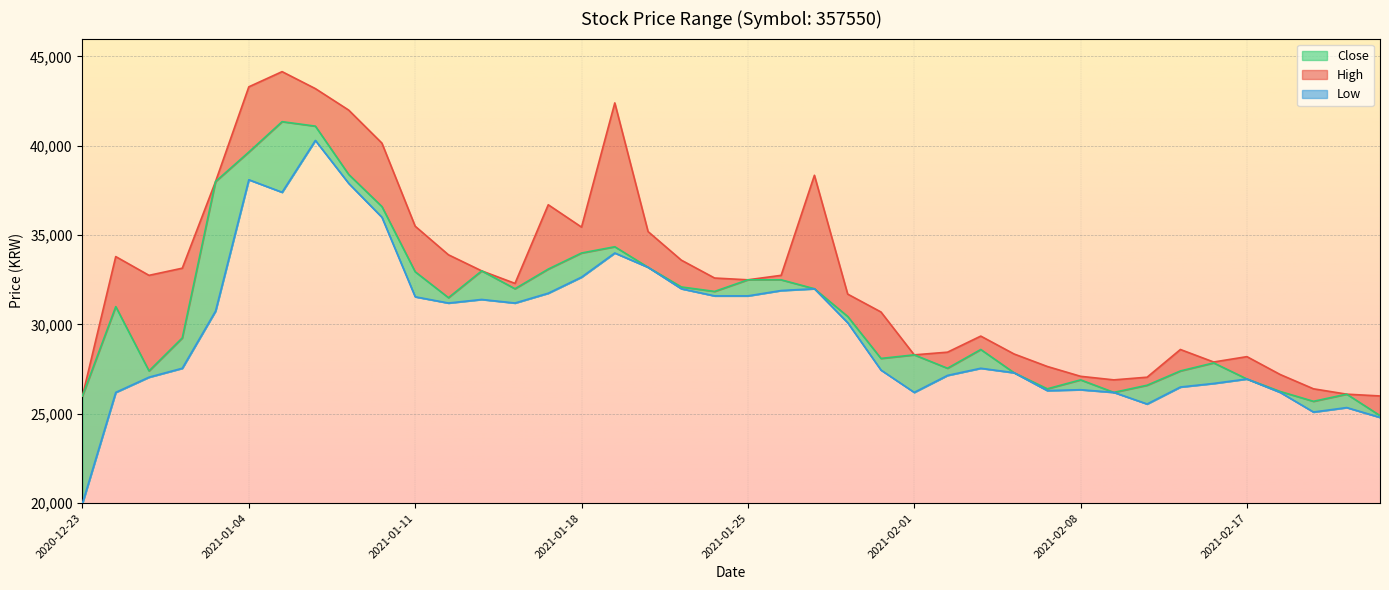

What is the label of the 21st point from the left?

2021-01-25